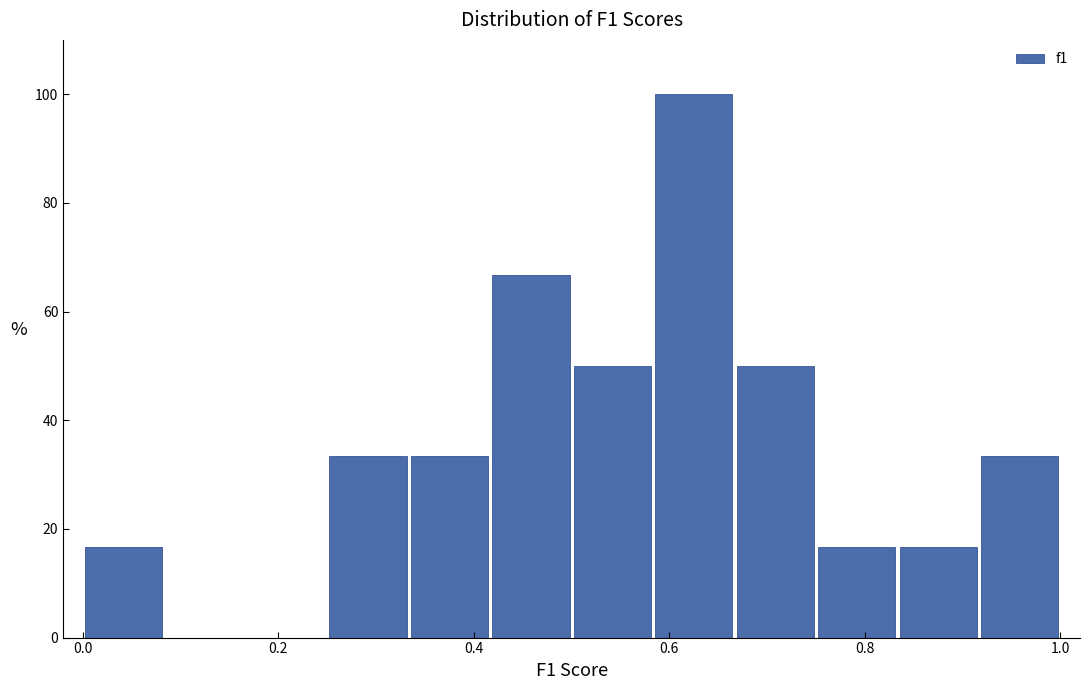

How tall is the bar that spans 0.66 to 0.76 on the x-axis? Neither the bar edges nor the heights are printed on the chart, so give them approximately, as read against the axes.

50